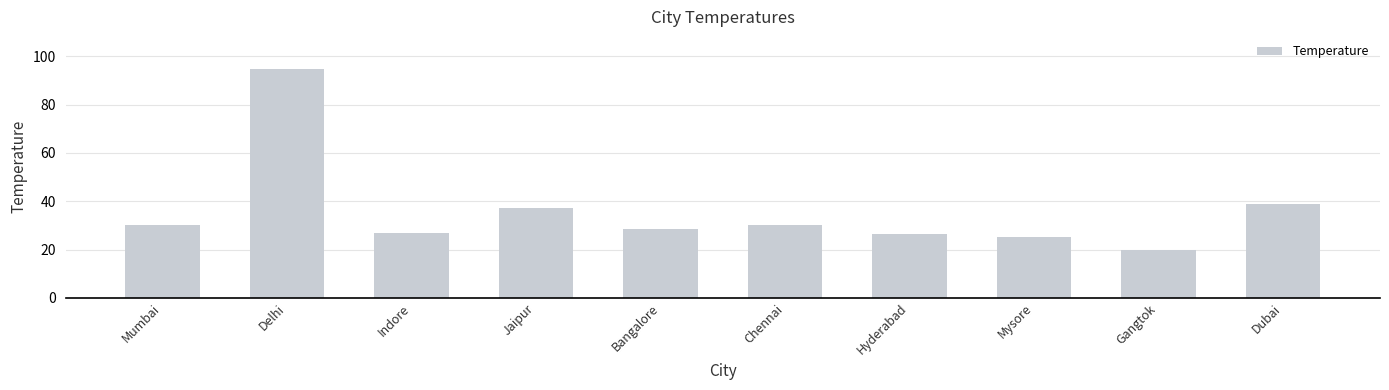

How many categories are shown in the chart?

10